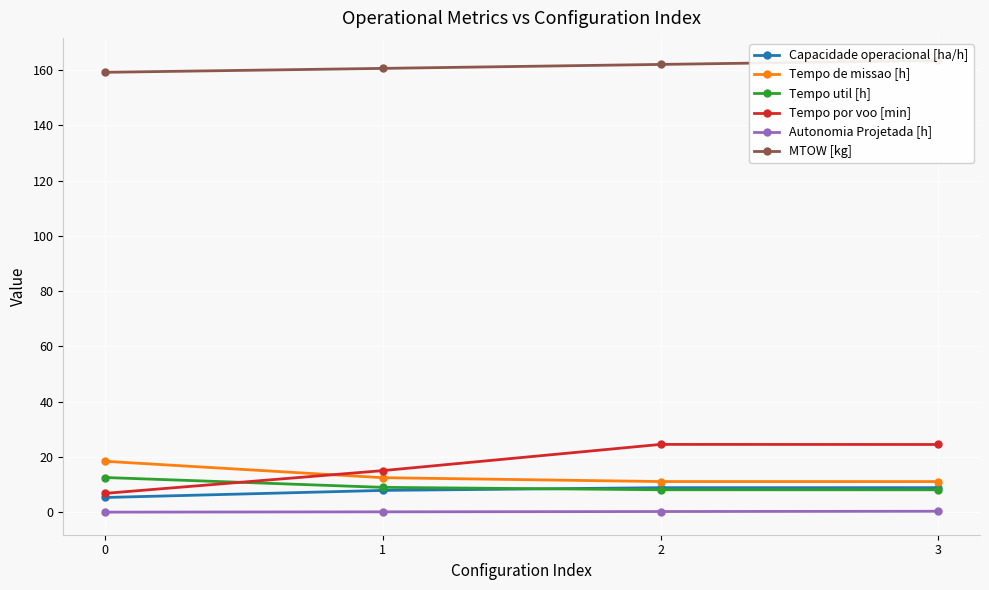

What is the maximum value for Tempo por voo [min]?

24.6